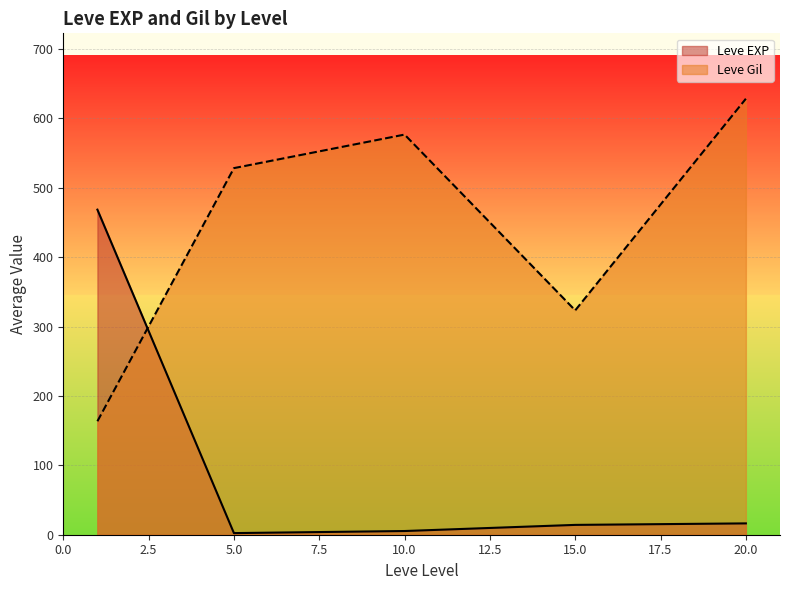

What is the minimum value for Leve EXP?

2.3